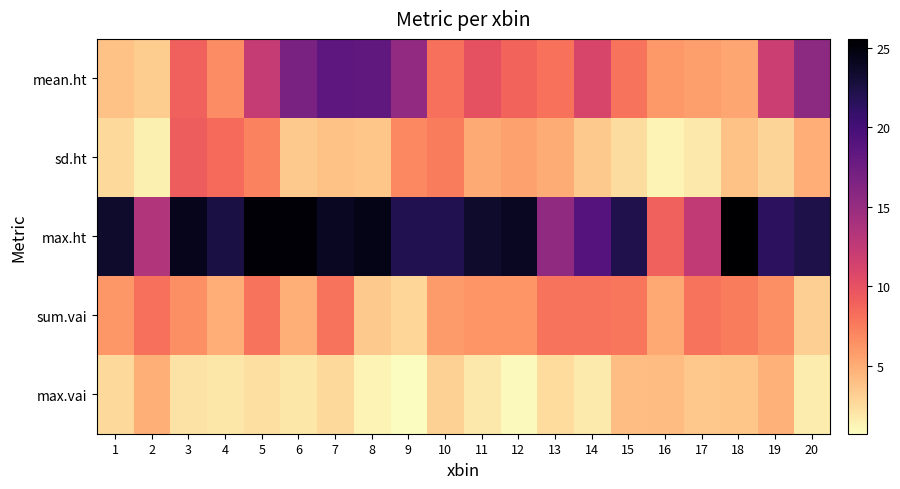

At which category does the chart reach its peak across all series?

18